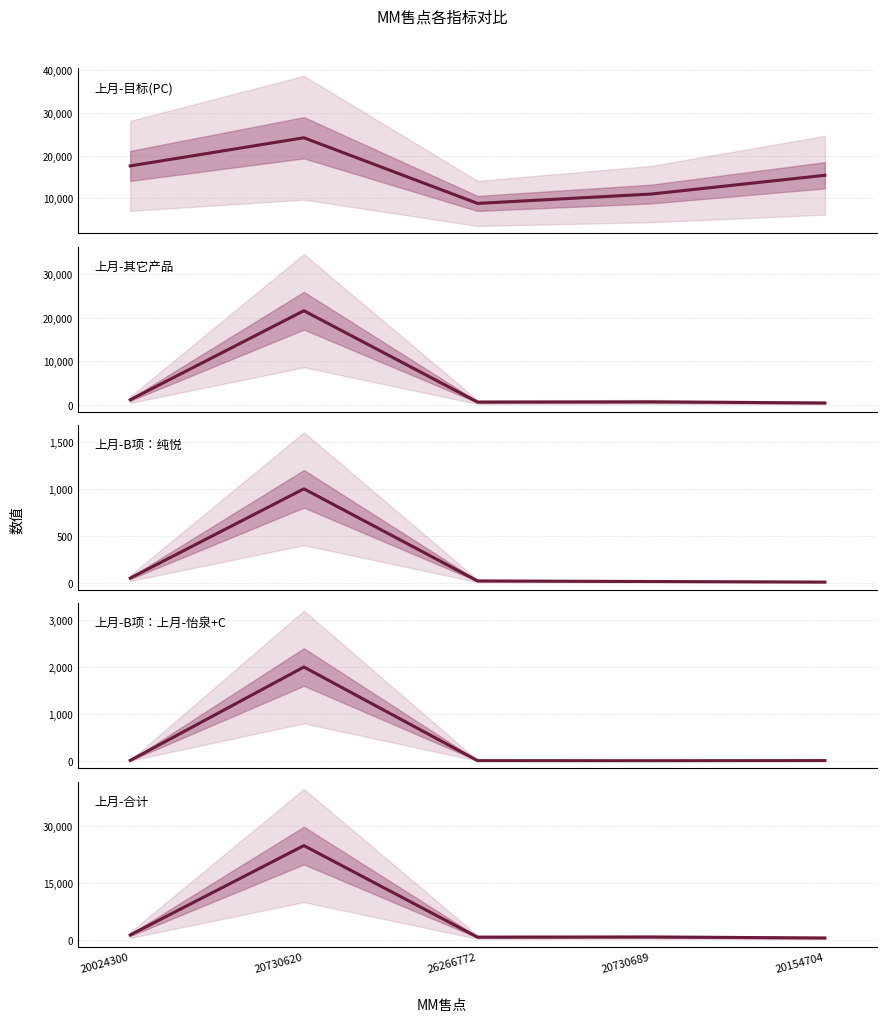

True or false: 上月-B项：上月-怡泉+C has more than 0 points higher than both neighbors.

True